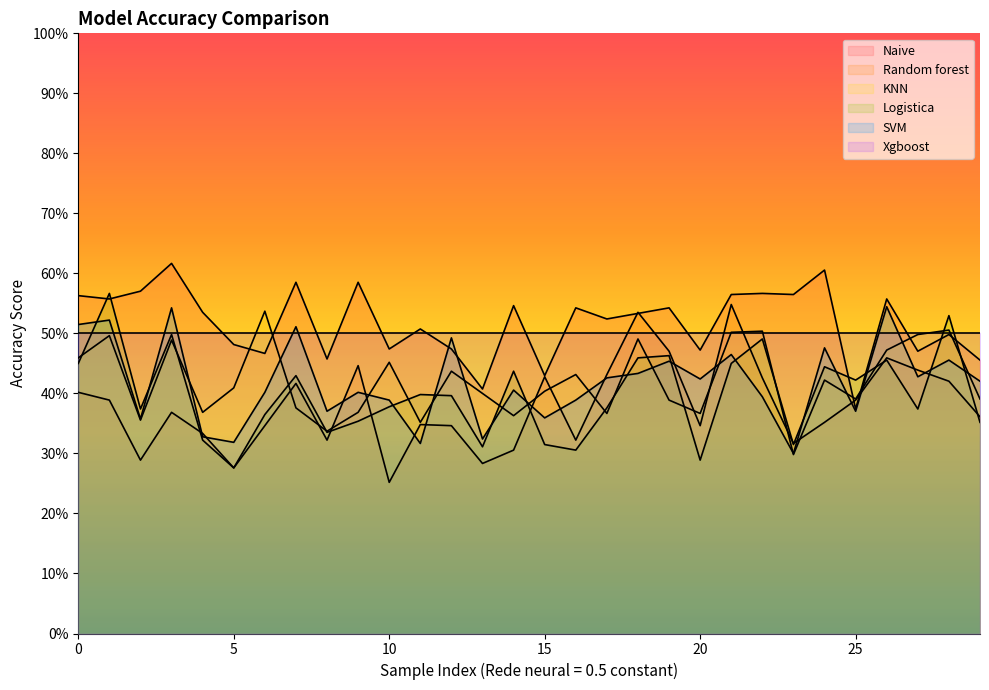

Which has a higher value, 26 or 14?

26